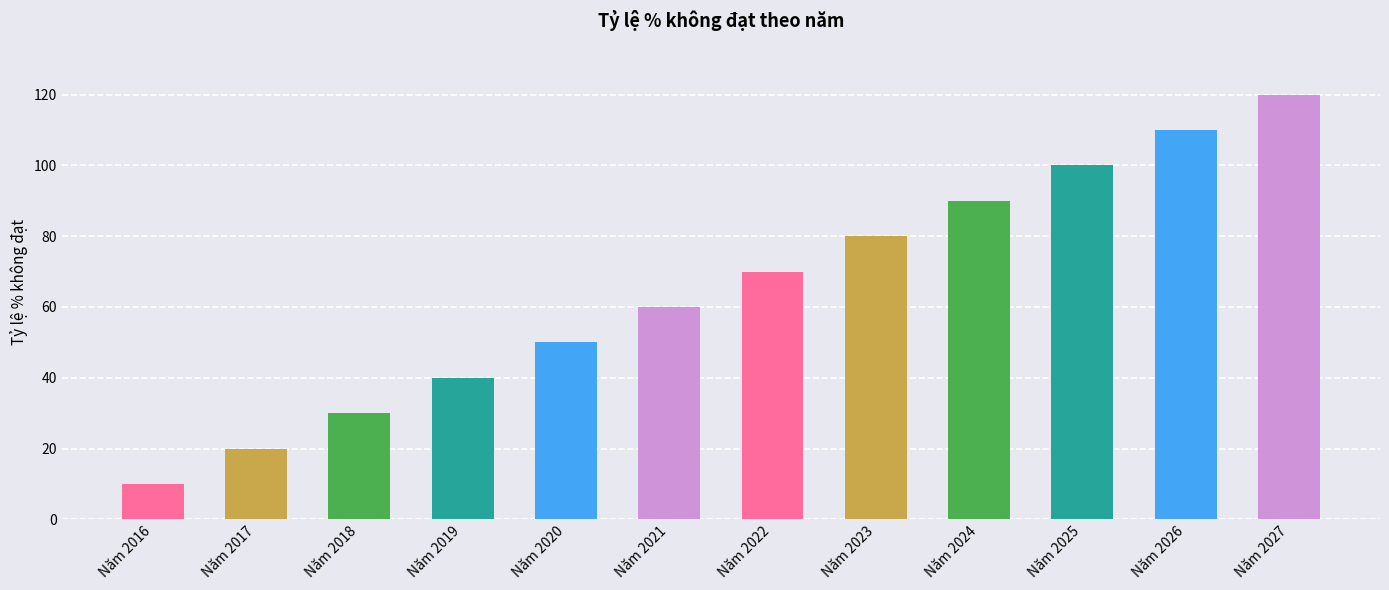

List the labels in order of value, smallest first.

Năm 2016, Năm 2017, Năm 2018, Năm 2019, Năm 2020, Năm 2021, Năm 2022, Năm 2023, Năm 2024, Năm 2025, Năm 2026, Năm 2027